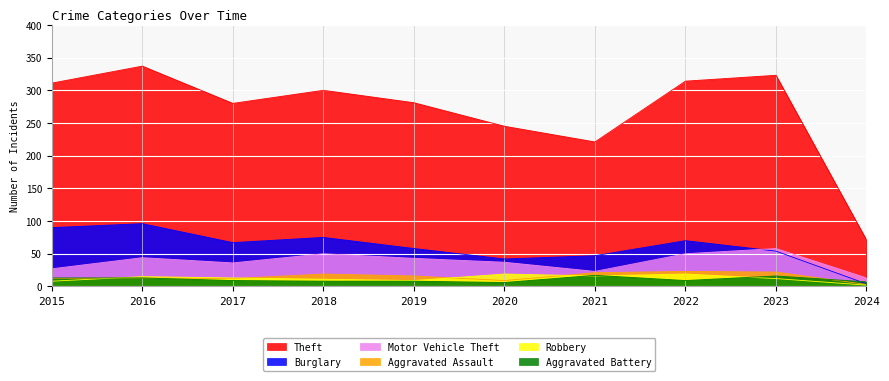

Which series has the largest total across all categories?

Theft